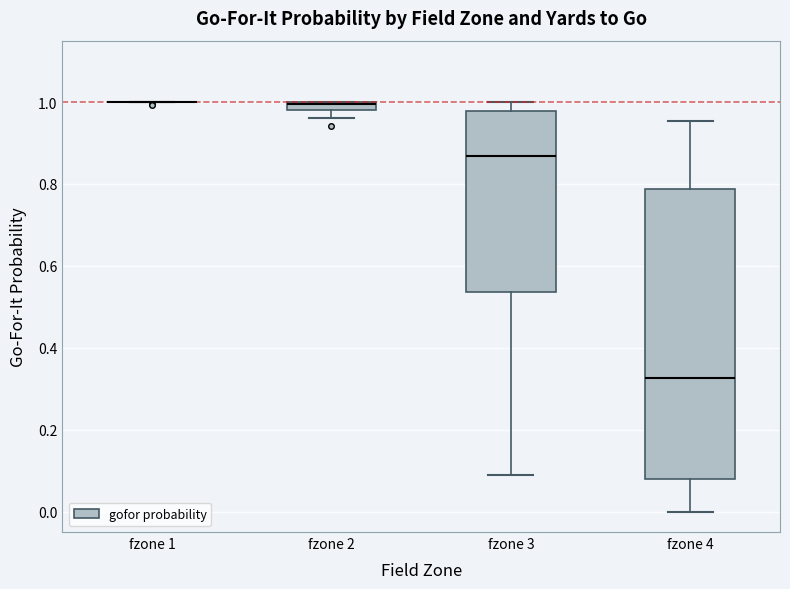

Where does the lower whisker of the box for fzone 3 end on the y-axis? The values are not printed on the chart, so give them approximately, as read against the axis.

0.08